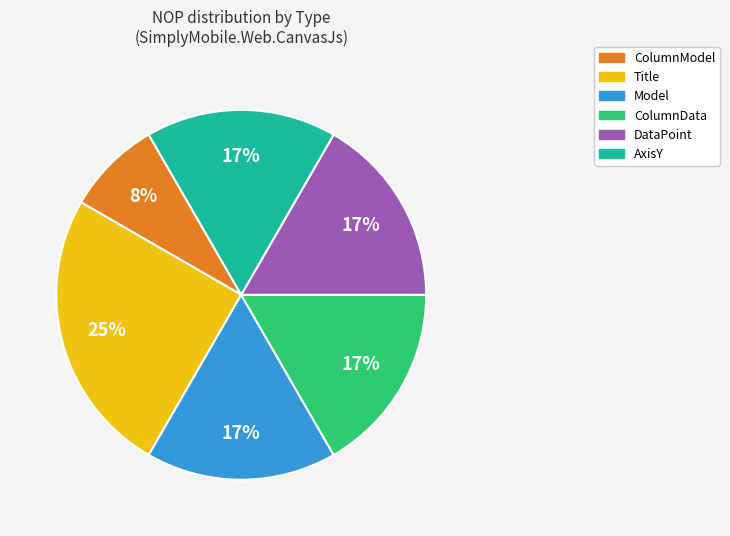

To the nearest percent, what is the difference between the largest and smallest slice percentages?

17%